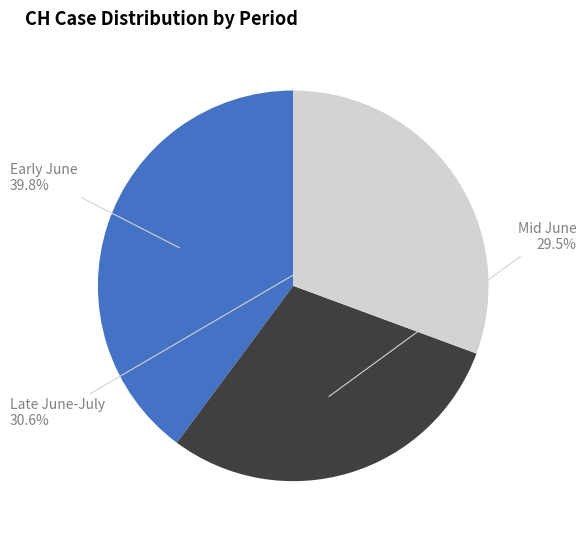

Is there any slice that represents more than half of the pie?

No